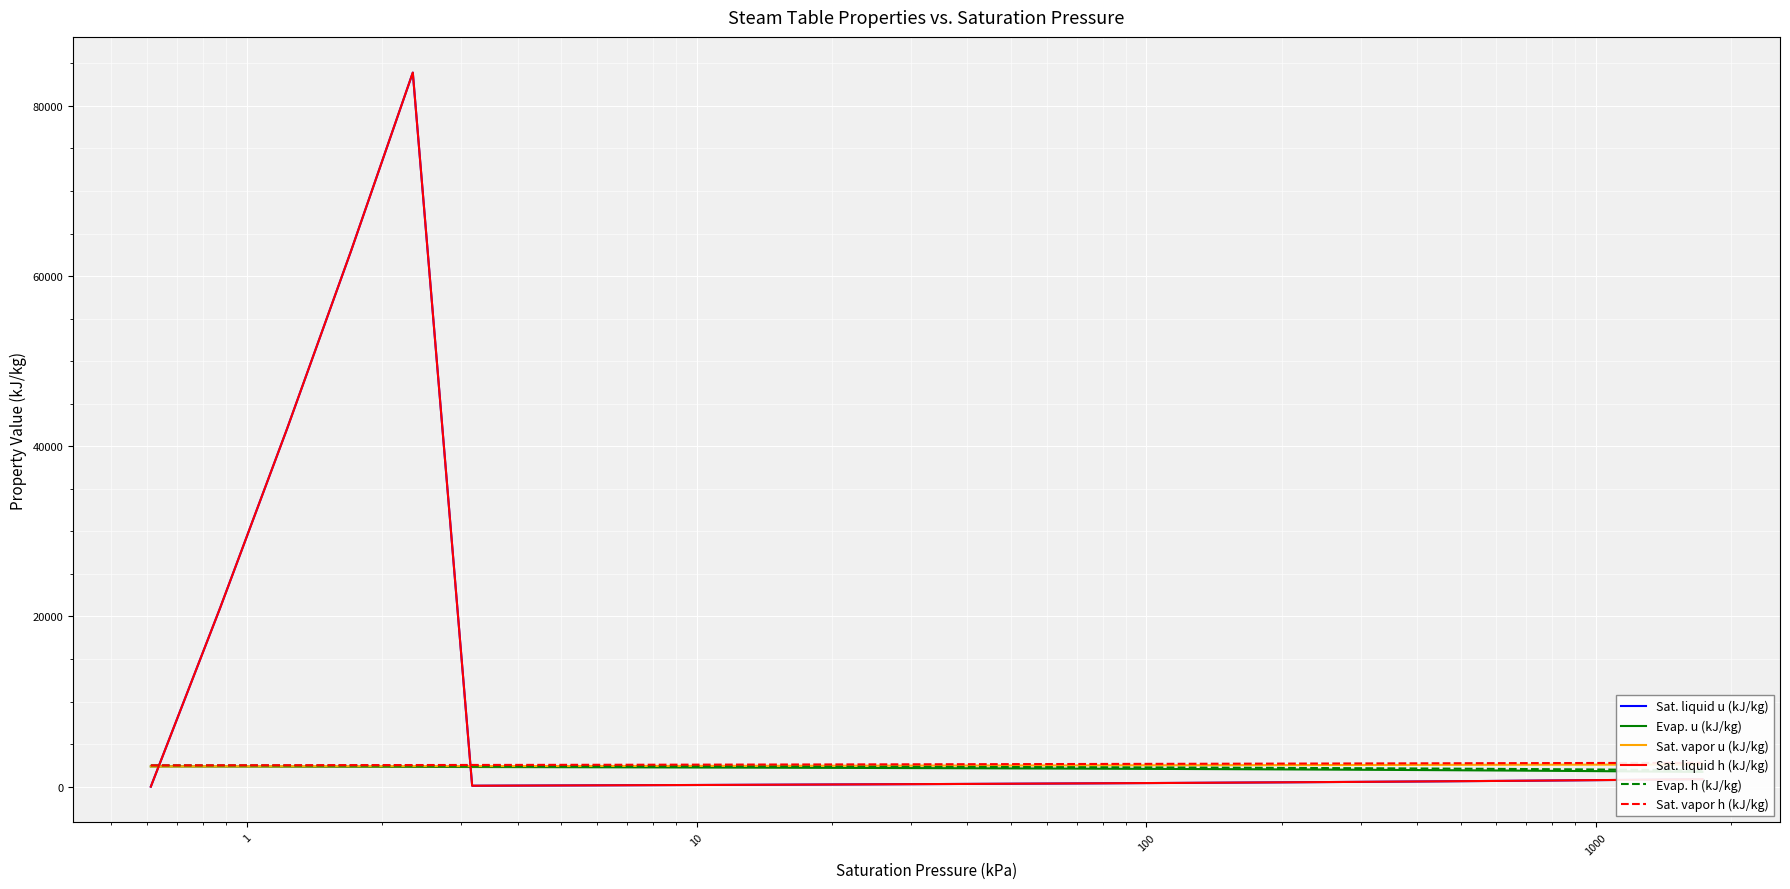

What is the highest value of the Sat. liquid u (kJ/kg) series?

83913.0